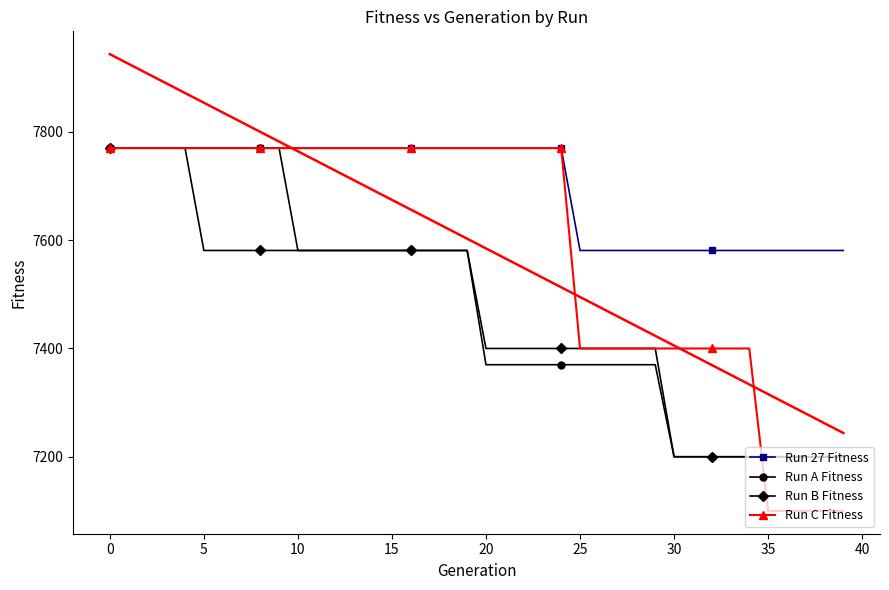

Reading left to right, extract all data points from this chart.

Run 27 Fitness: 7770	7770	7770	7770	7770	7770	7770	7770	7770	7770	7770	7770	7770	7770	7770	7770	7770	7770	7770	7770	7770	7770	7770	7770	7770	7581	7581	7581	7581	7581	7581	7581	7581	7581	7581	7581	7581	7581	7581	7581
Run A Fitness: 7770	7770	7770	7770	7770	7770	7770	7770	7770	7770	7581	7581	7581	7581	7581	7581	7581	7581	7581	7581	7370	7370	7370	7370	7370	7370	7370	7370	7370	7370	7200	7200	7200	7200	7200	7200	7200	7200	7200	7200
Run B Fitness: 7770	7770	7770	7770	7770	7581	7581	7581	7581	7581	7581	7581	7581	7581	7581	7581	7581	7581	7581	7581	7400	7400	7400	7400	7400	7400	7400	7400	7400	7400	7200	7200	7200	7200	7200	7200	7200	7200	7200	7200
Run C Fitness: 7770	7770	7770	7770	7770	7770	7770	7770	7770	7770	7770	7770	7770	7770	7770	7770	7770	7770	7770	7770	7770	7770	7770	7770	7770	7400	7400	7400	7400	7400	7400	7400	7400	7400	7400	7100	7100	7100	7100	7100